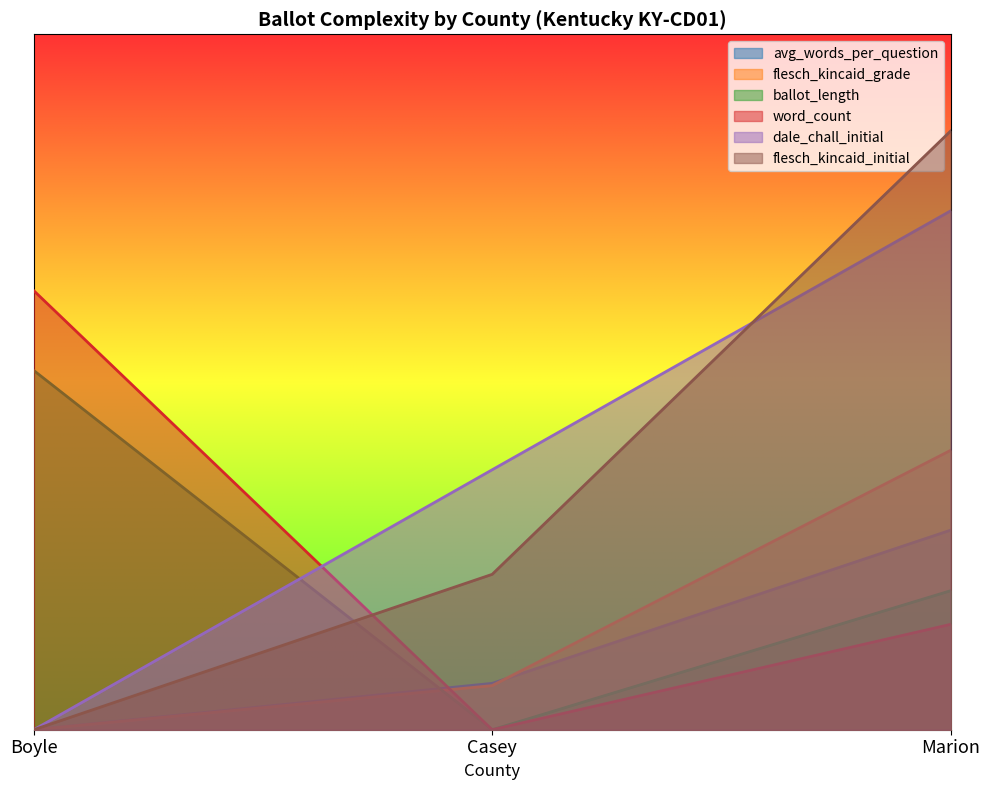

How many data points does each series have?

3